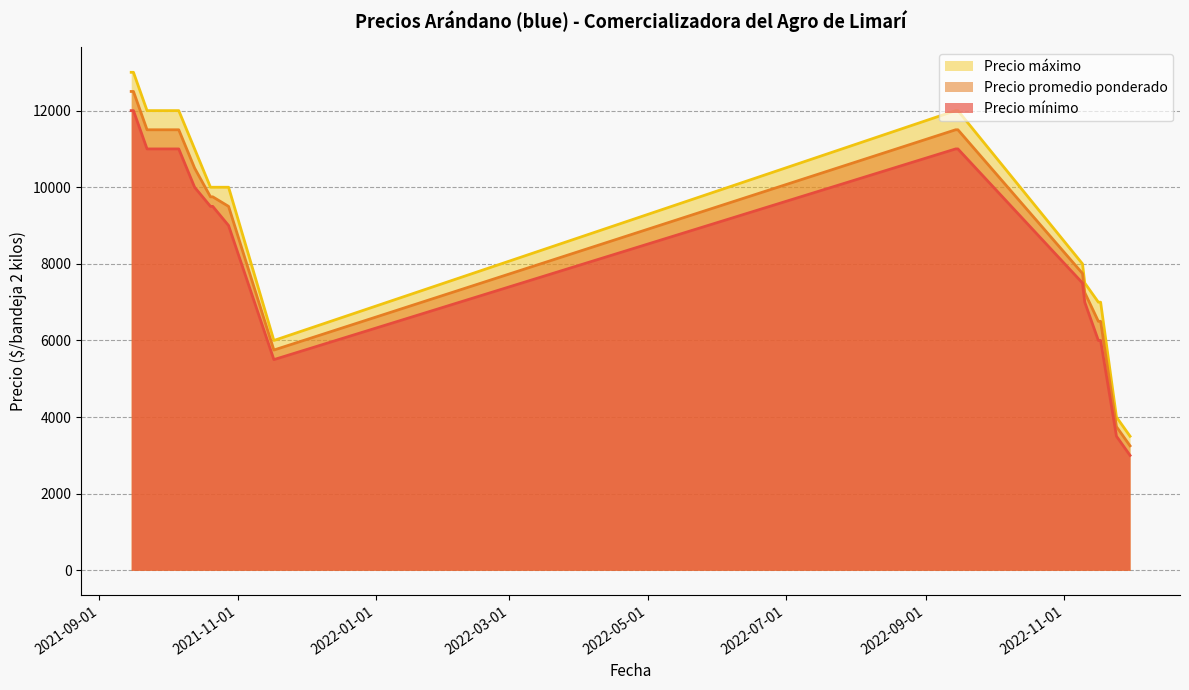

What is the sum of the Precio mínimo values at 2021-10-20 and 2022-09-14?

20500